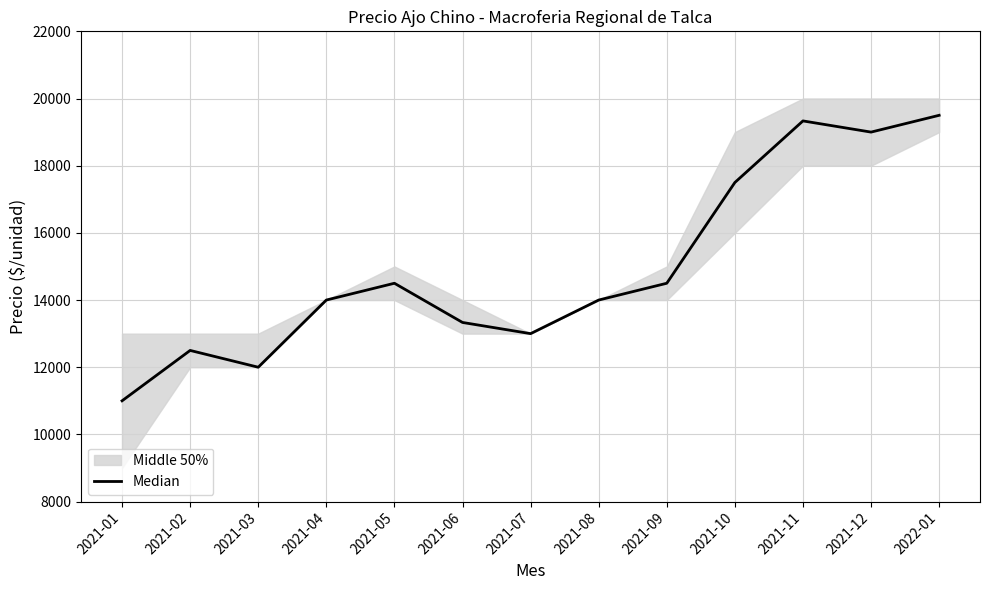

Does the chart display data point markers on the line(s)?

No